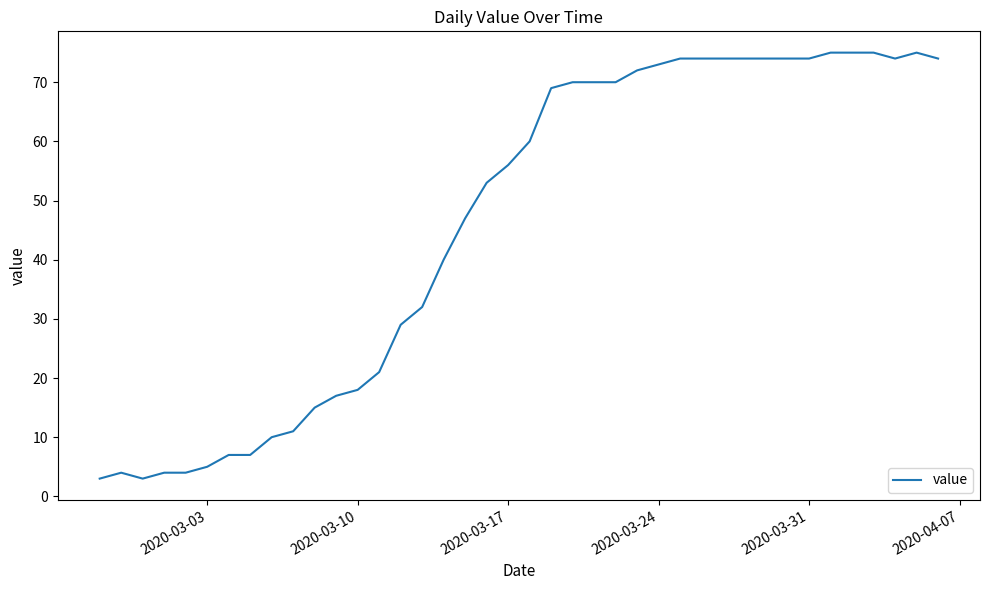

What is the maximum value shown in the chart?

75